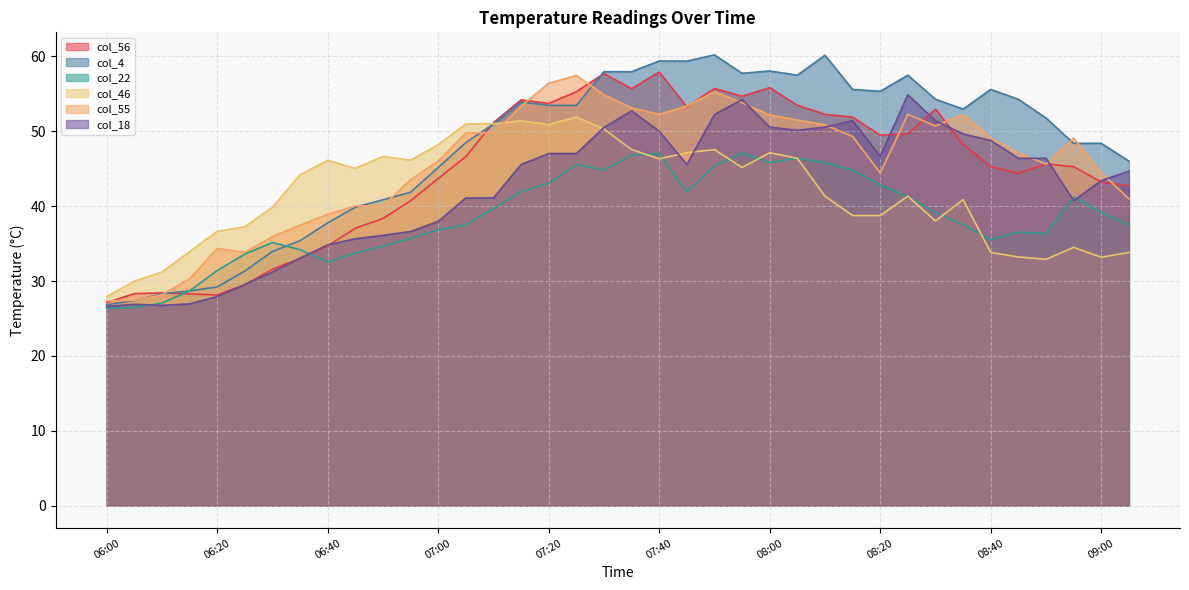

Is the value of col_55 at 08:05 greater than the value of col_46 at 06:10?

Yes